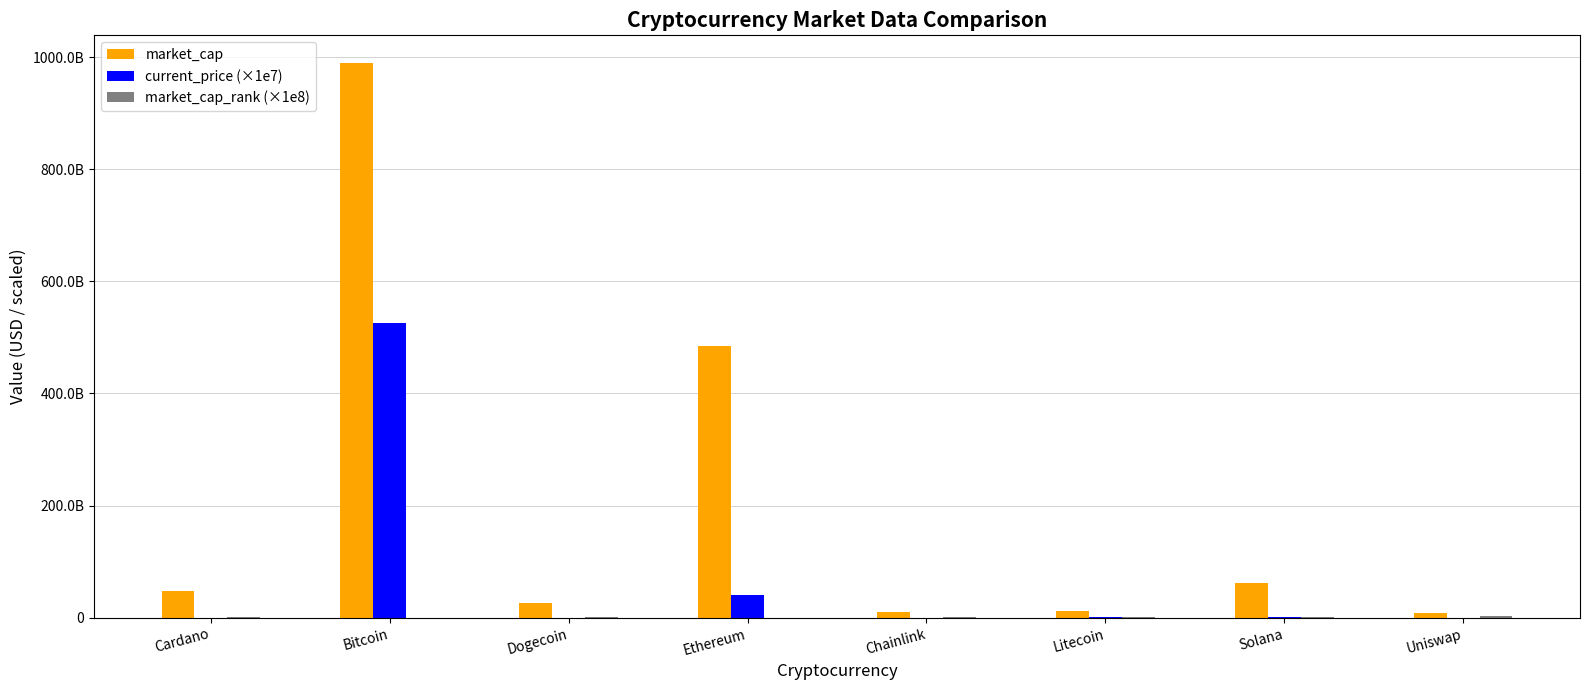

What is the label of the 4th bar from the right?

Chainlink